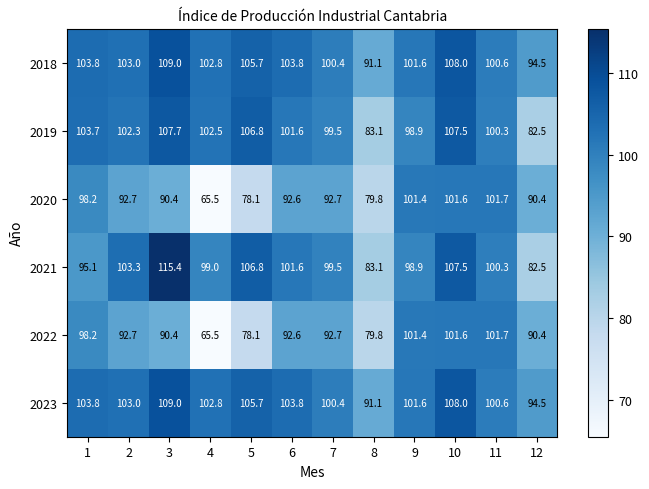

What is the difference between the highest and lowest values at 12?

12.0